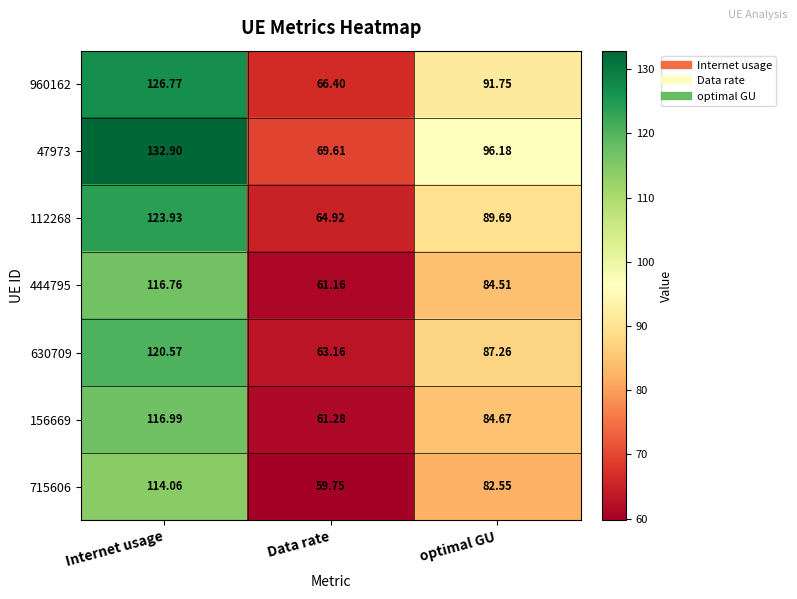

How many categories are shown in the chart?

3